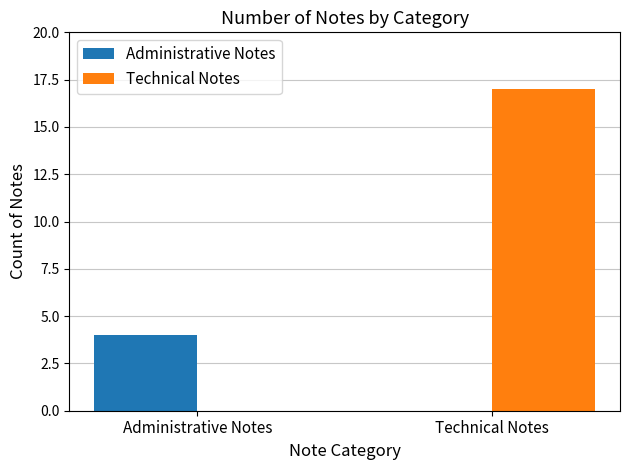

What is the sum of the Administrative Notes values at Administrative Notes and Technical Notes?

4